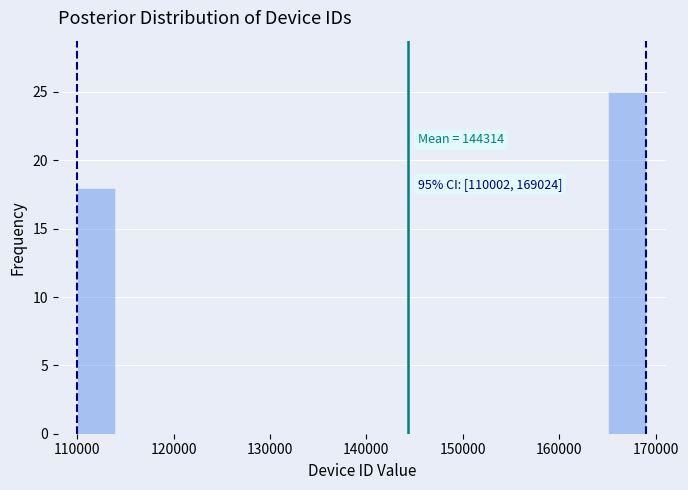

Around what value on the x-axis is the tallest bar? Give the approximate position of its centre, as read against the axis.

167000